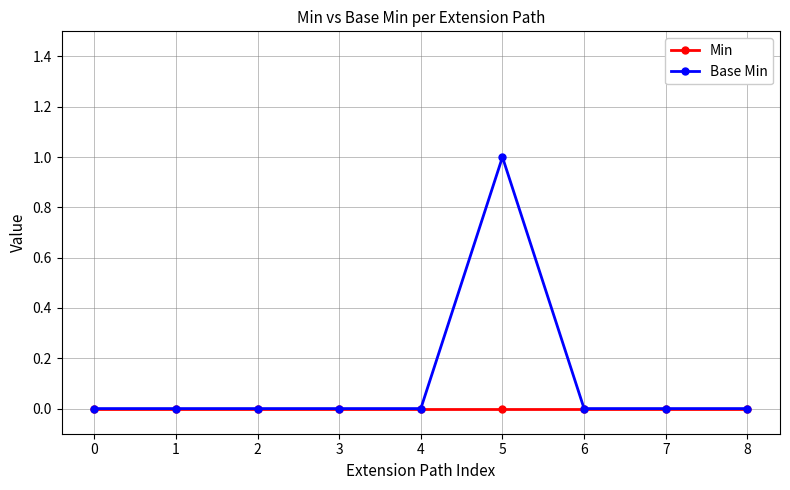

List the series in order of their peak value, highest first.

Base Min, Min